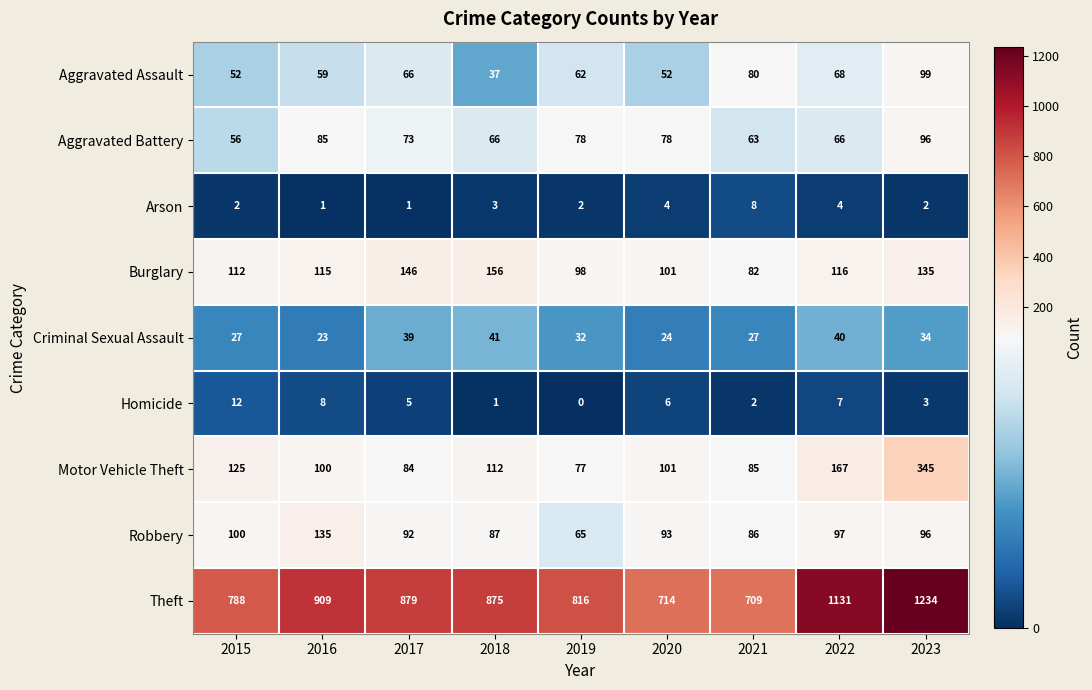

How many distinct data groups are displayed?

9